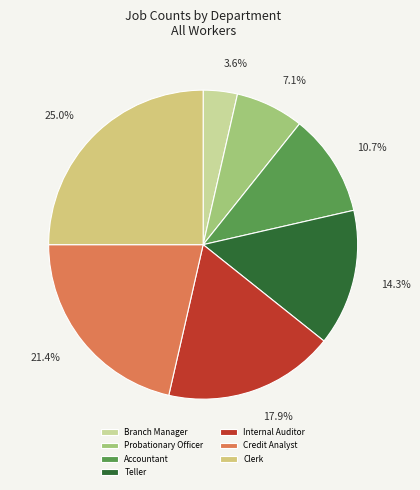

Between Credit Analyst and Probationary Officer, which is larger?

Credit Analyst